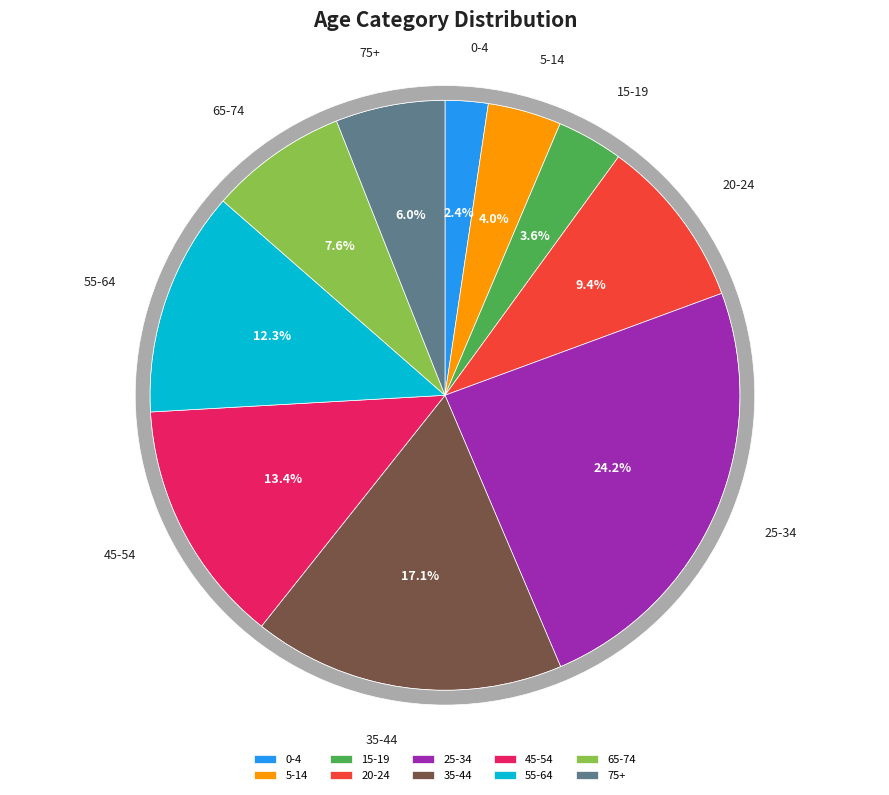

To the nearest percent, what portion does 45-54 represent?

13%